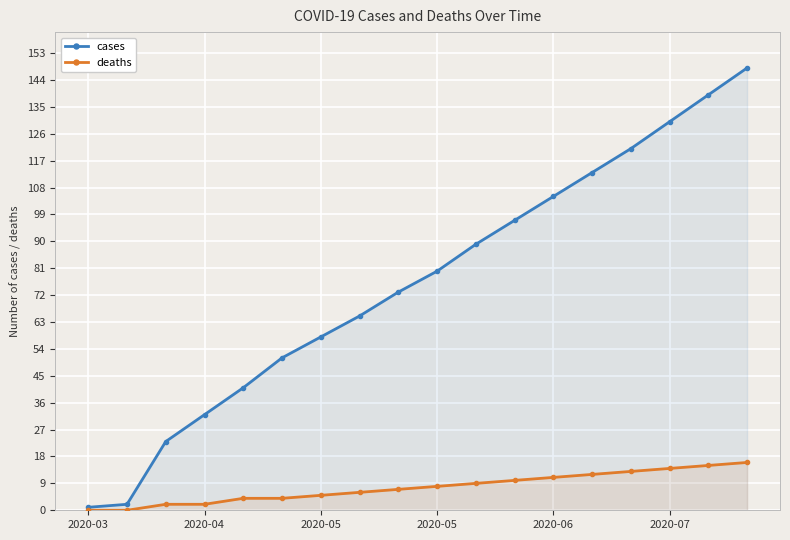

What is the average value of the cases series?

76